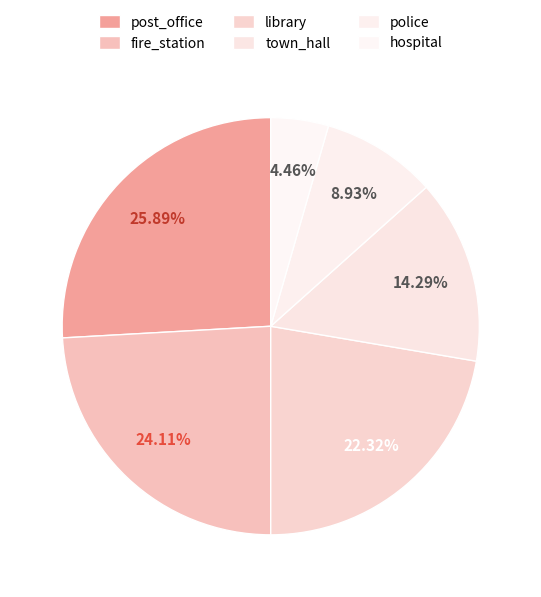

How many segments does this pie chart have?

6